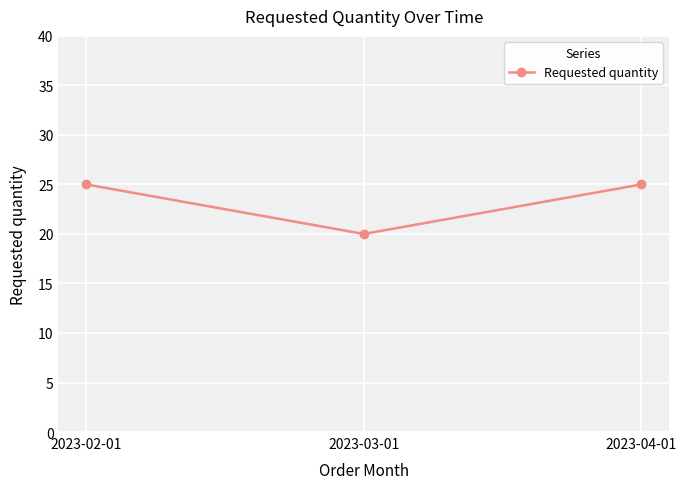

Between 2023-02-01 and 2023-03-01, which is larger?

2023-02-01